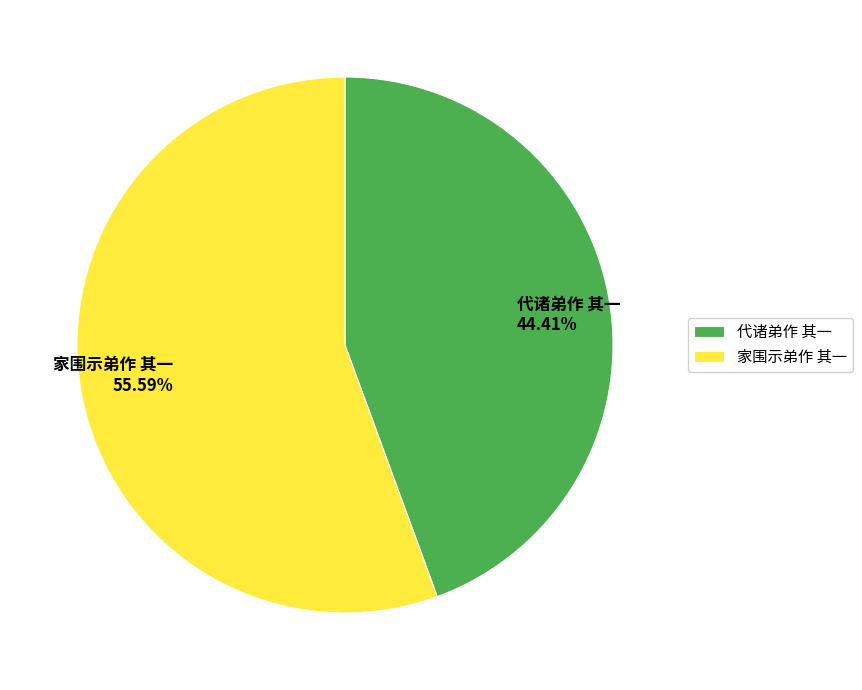

To the nearest percent, what is the difference between the largest and smallest slice percentages?

11%